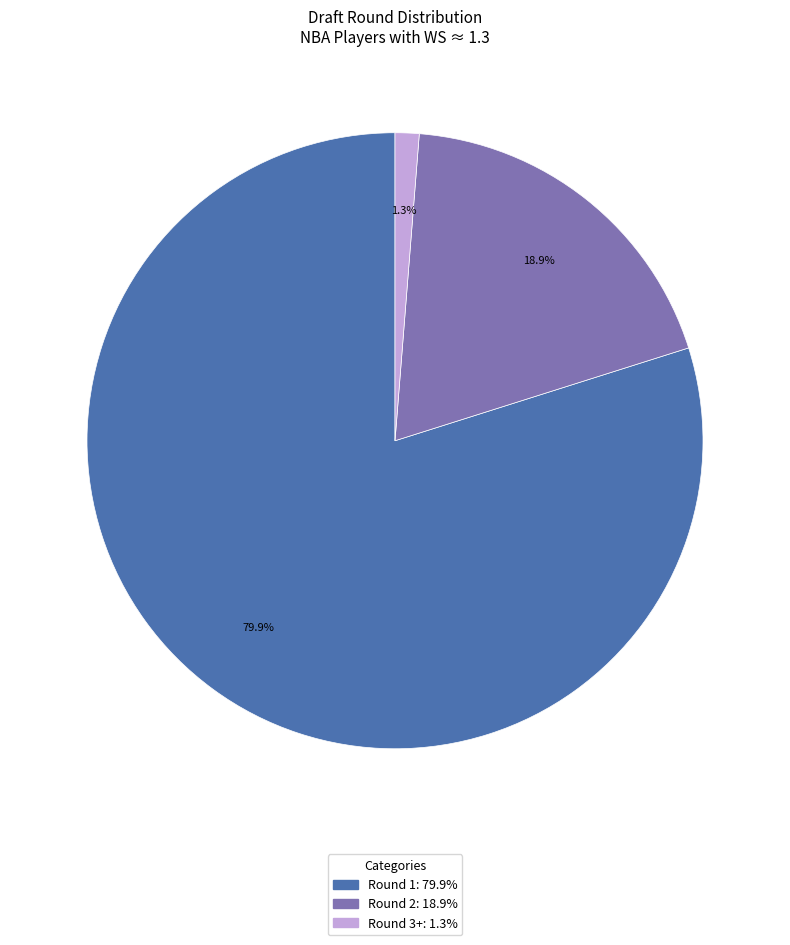

To the nearest percent, what portion does Round 3+ represent?

1%